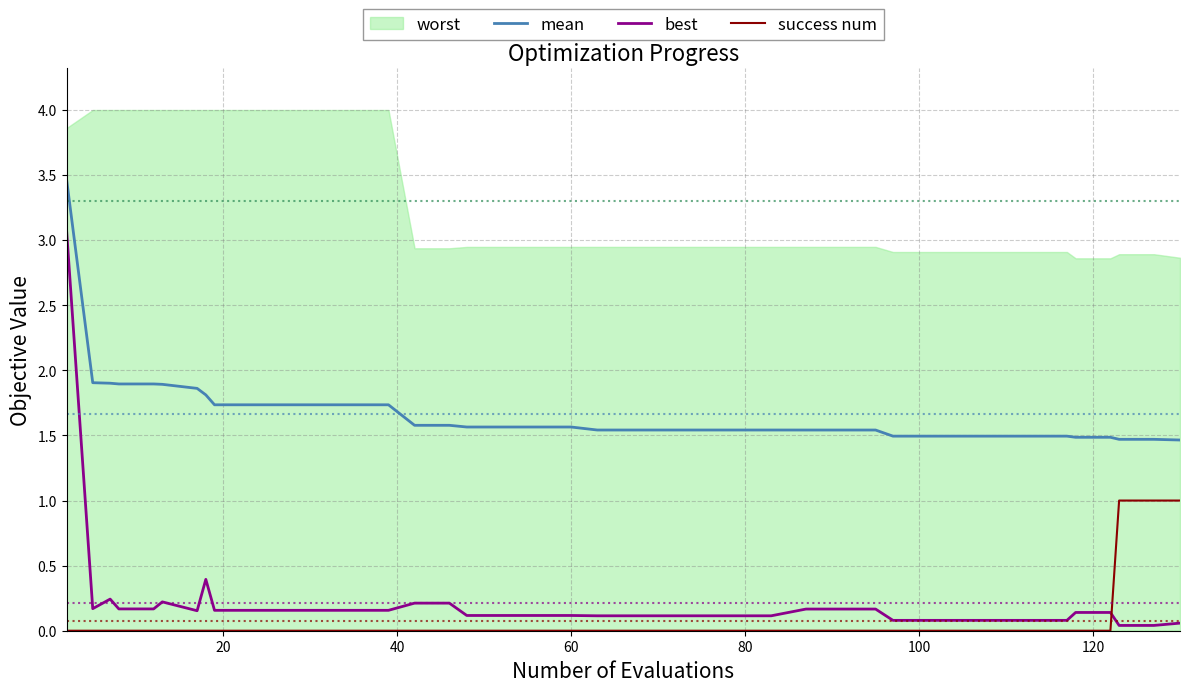

How many data points does each series have?

40